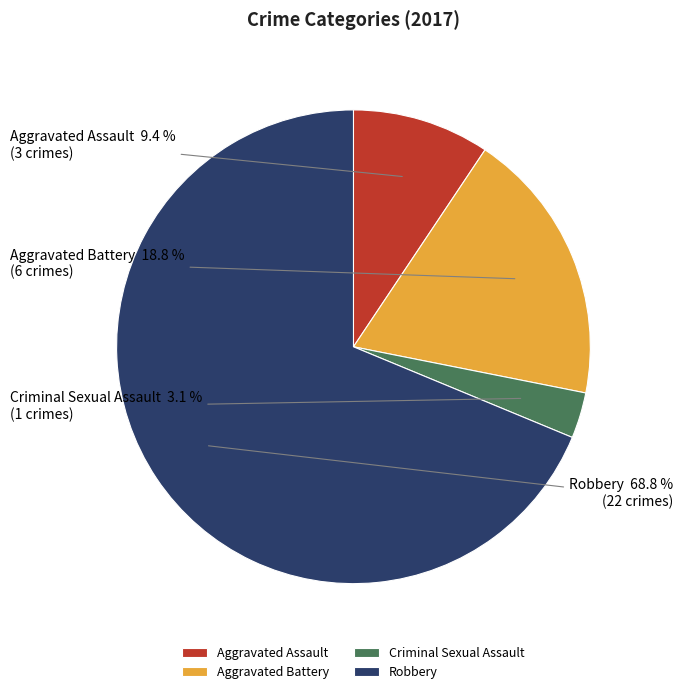

To the nearest percent, what percentage of the pie is Robbery?

69%